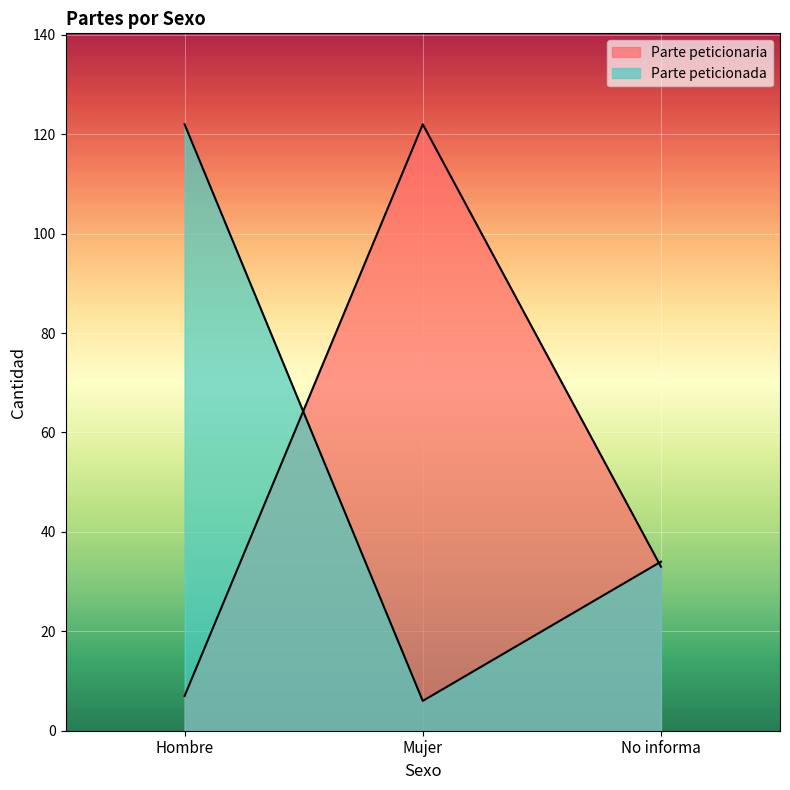

What is the difference between the maximum and second lowest values in the Parte peticionaria series?

89